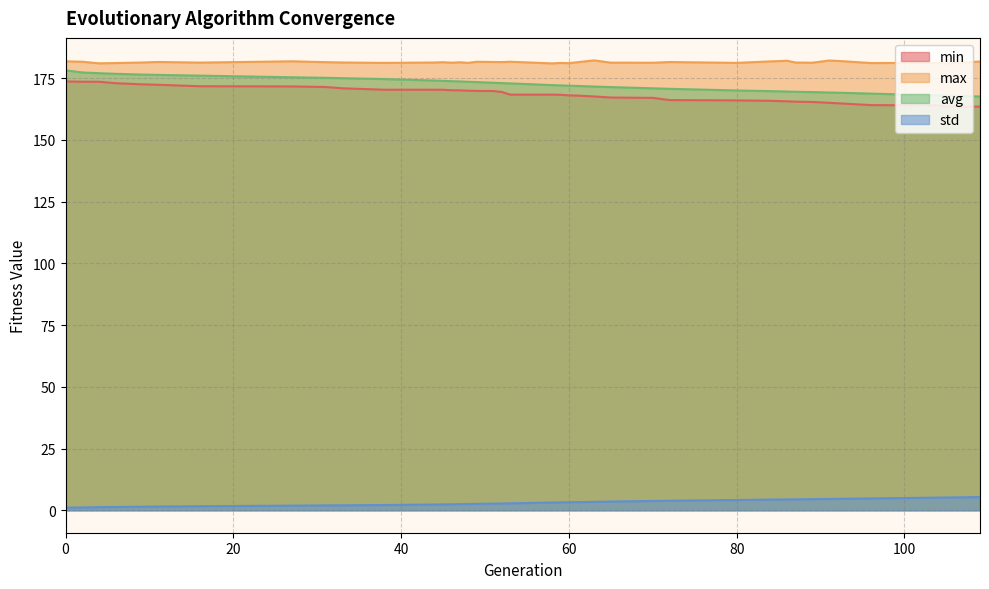

True or false: avg and min intersect in this chart.

False